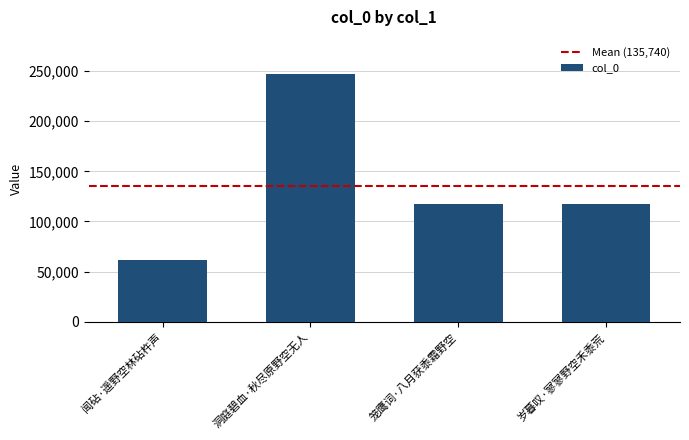

The chart shows a value of 116995 at 笼鹰词·八月获黍霜野空. True or false?

True